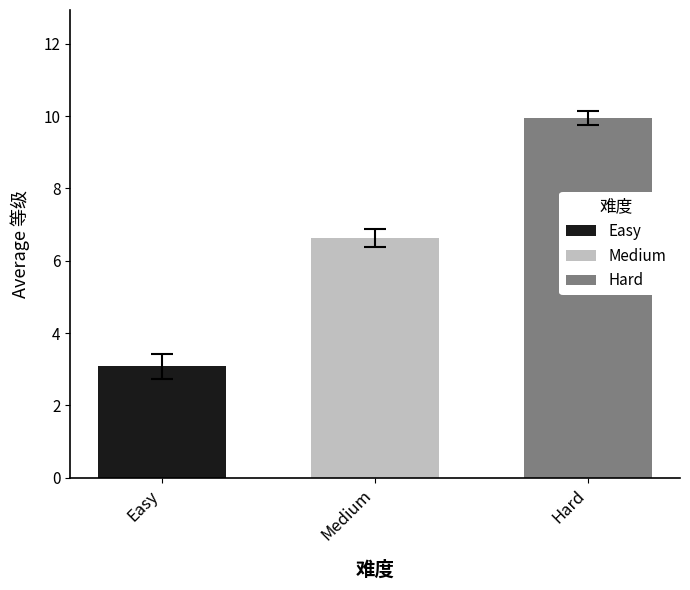

What is the spread (max minus min) of values at Medium?

6.9